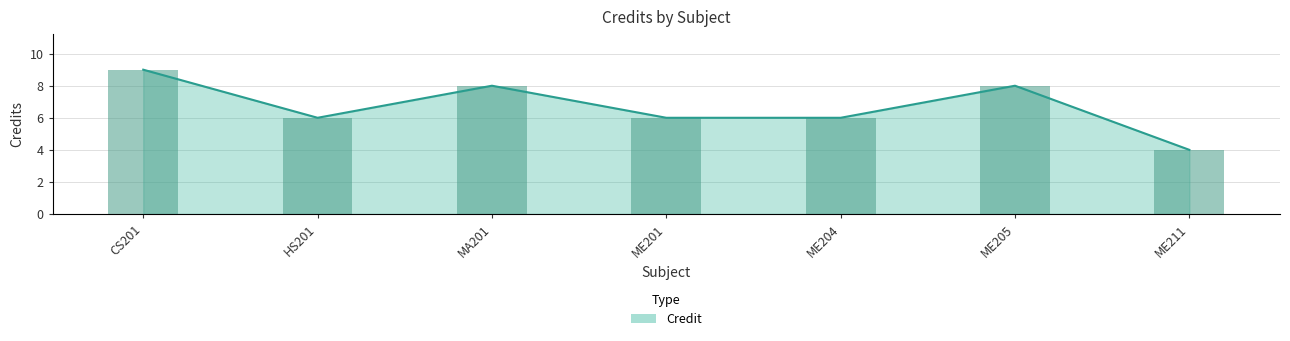

What is the change in value from ME204 to ME211?

-2